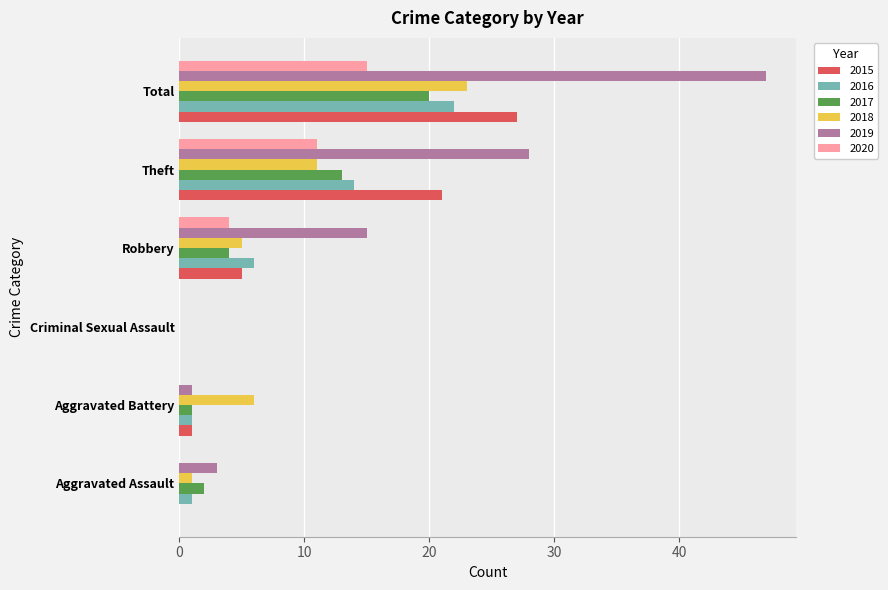

What is the sum of all 2017 values?

40